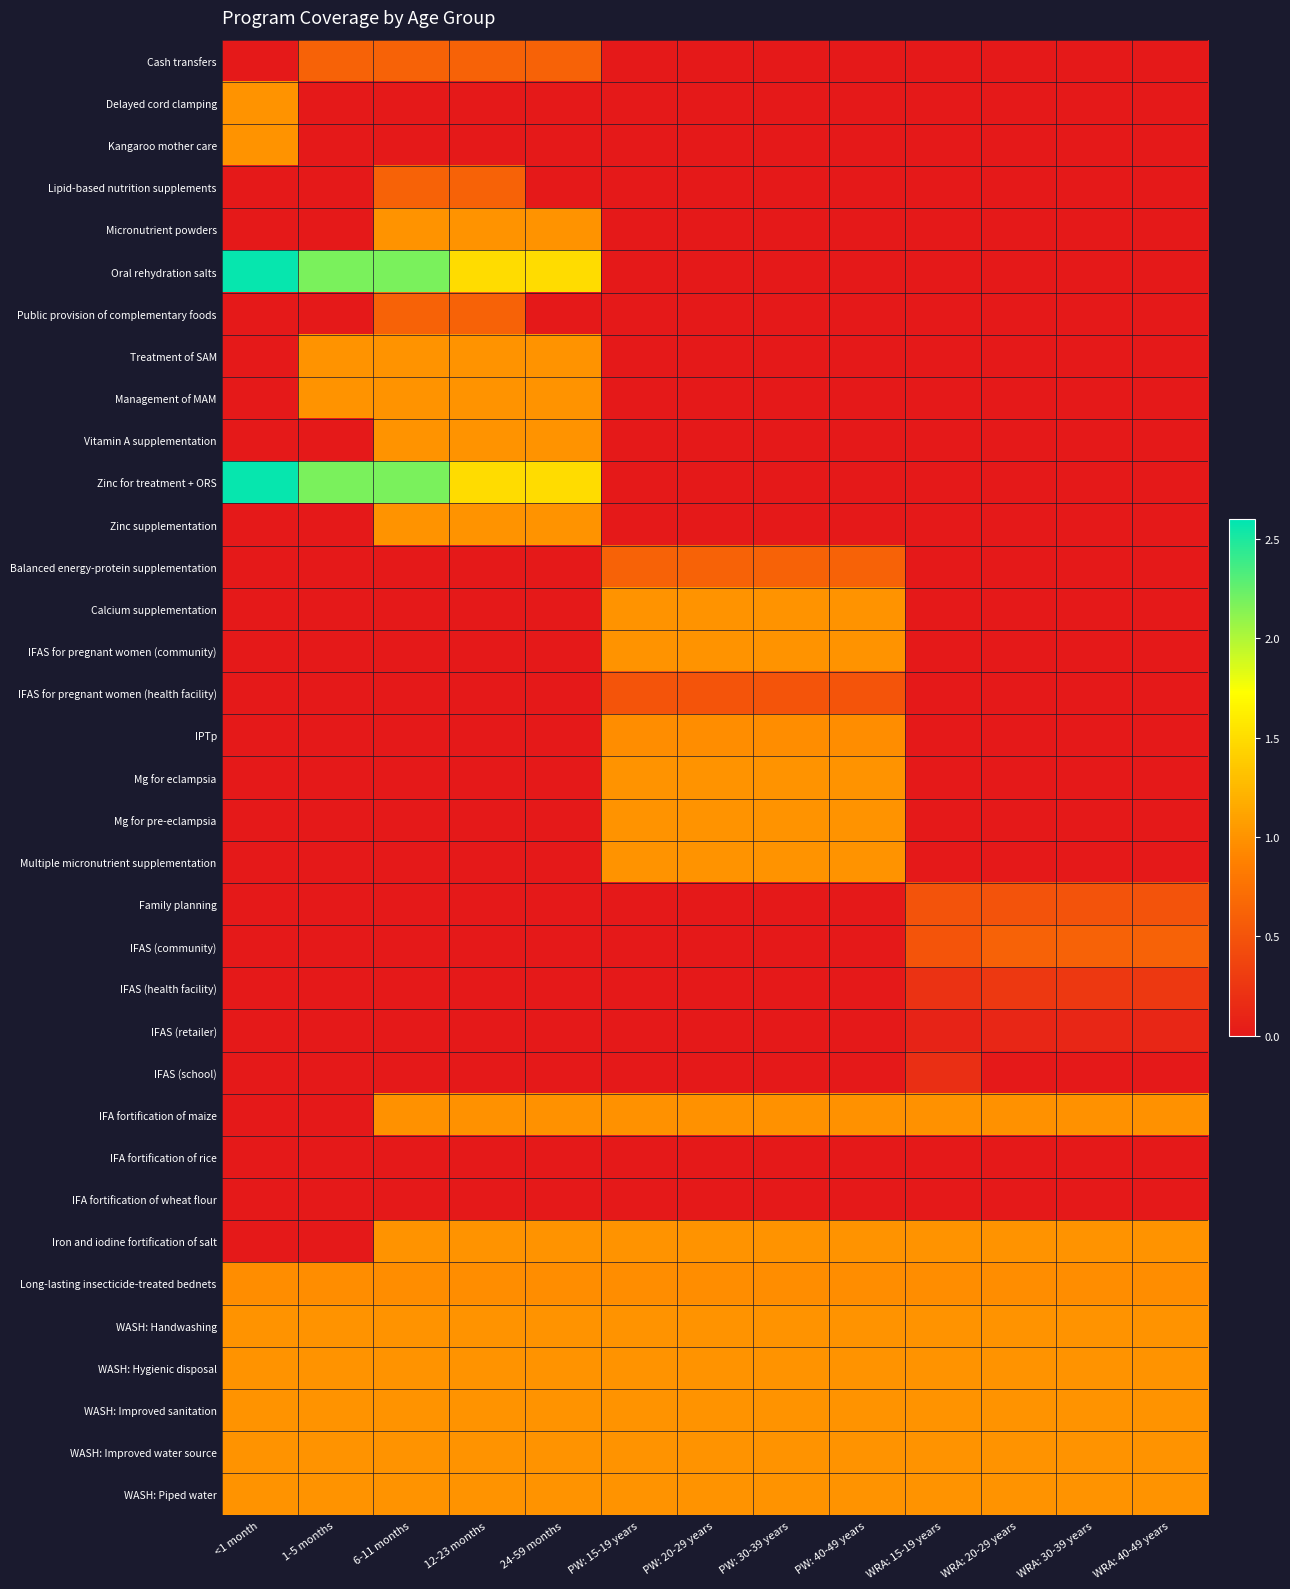

Between PW: 40-49 years and 24-59 months, which is larger?

24-59 months